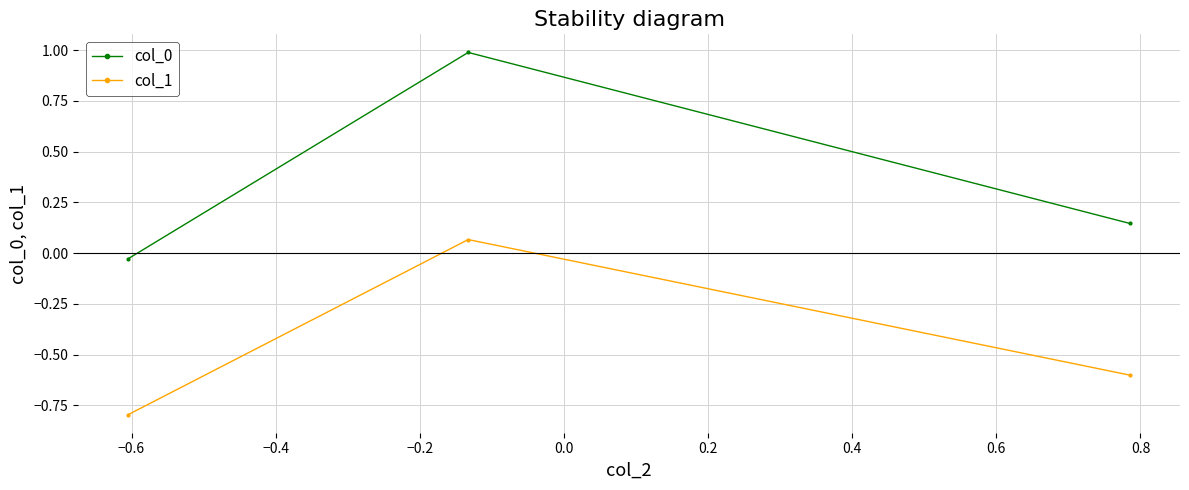

What is the sum of all col_1 values?

-1.3